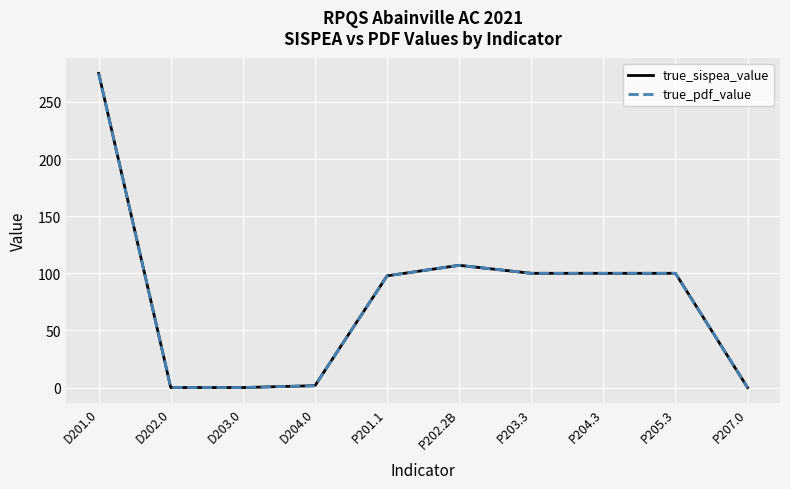

Is this an area chart (filled region under the line)?

No